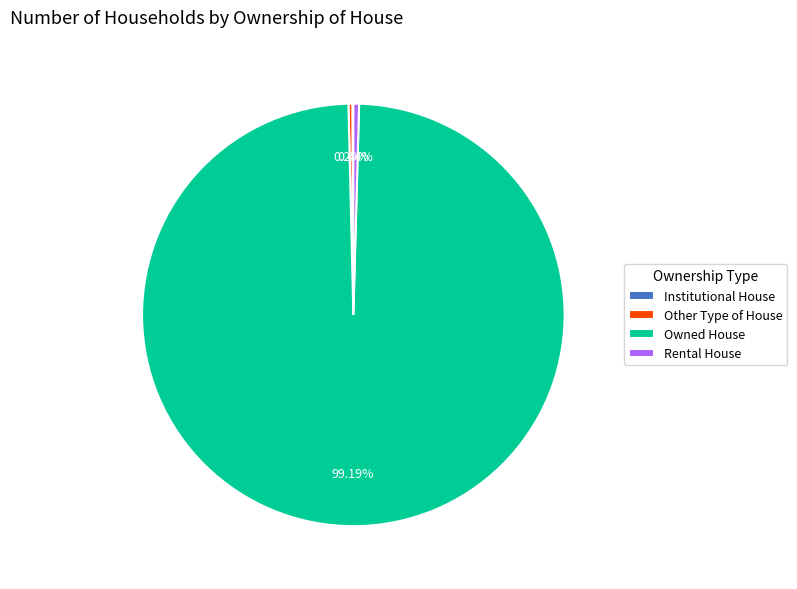

What is the total percentage of Rental House and Owned House?

99.6%